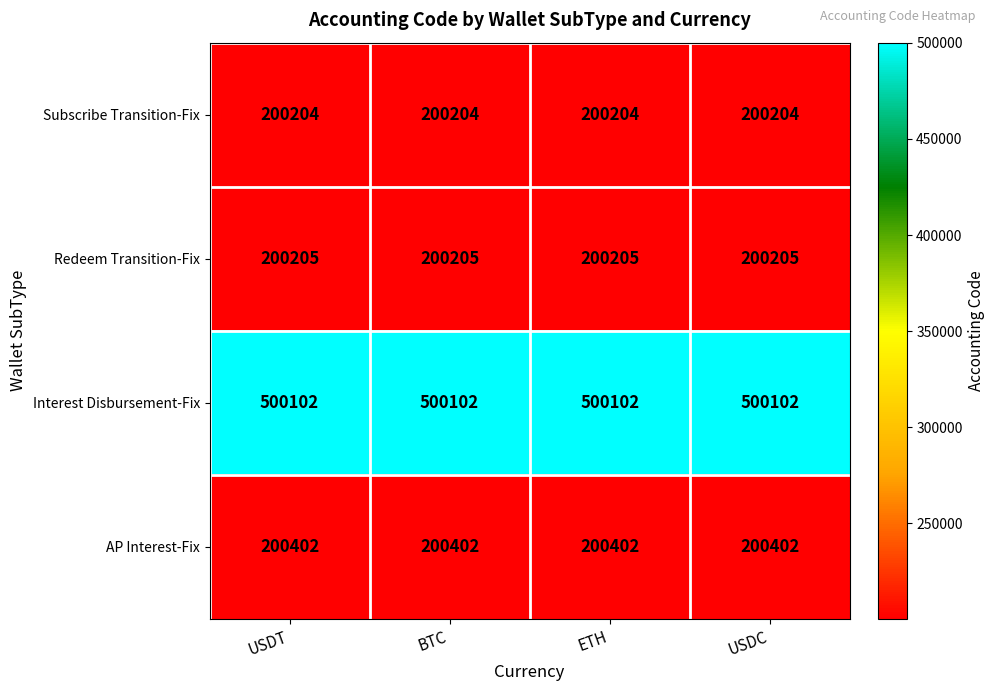

What is the greatest value displayed?

500102